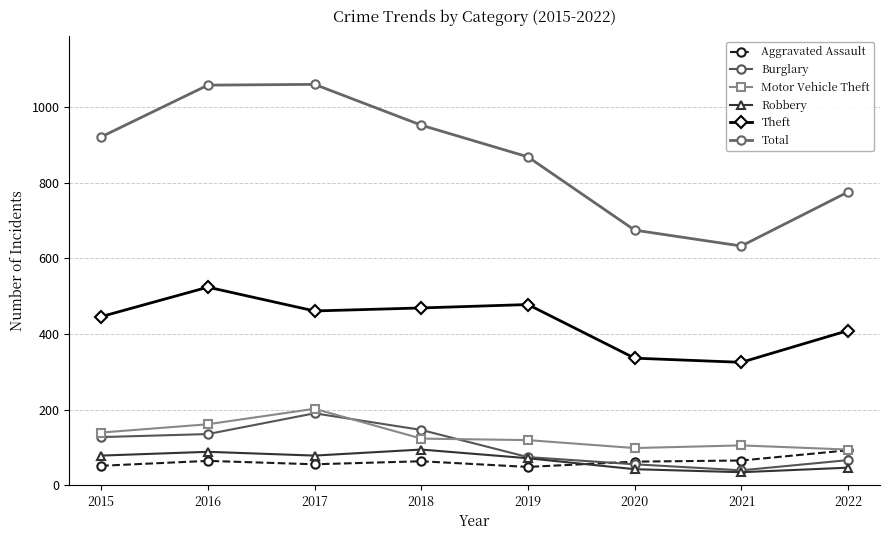

What are all the series names shown in the legend?

Aggravated Assault, Burglary, Motor Vehicle Theft, Robbery, Theft, Total